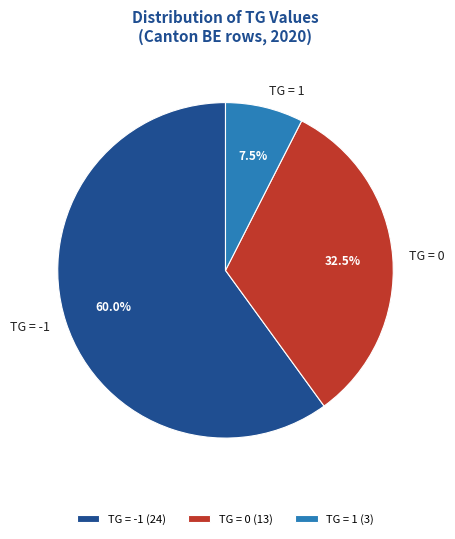

Is there a majority slice in this chart?

Yes